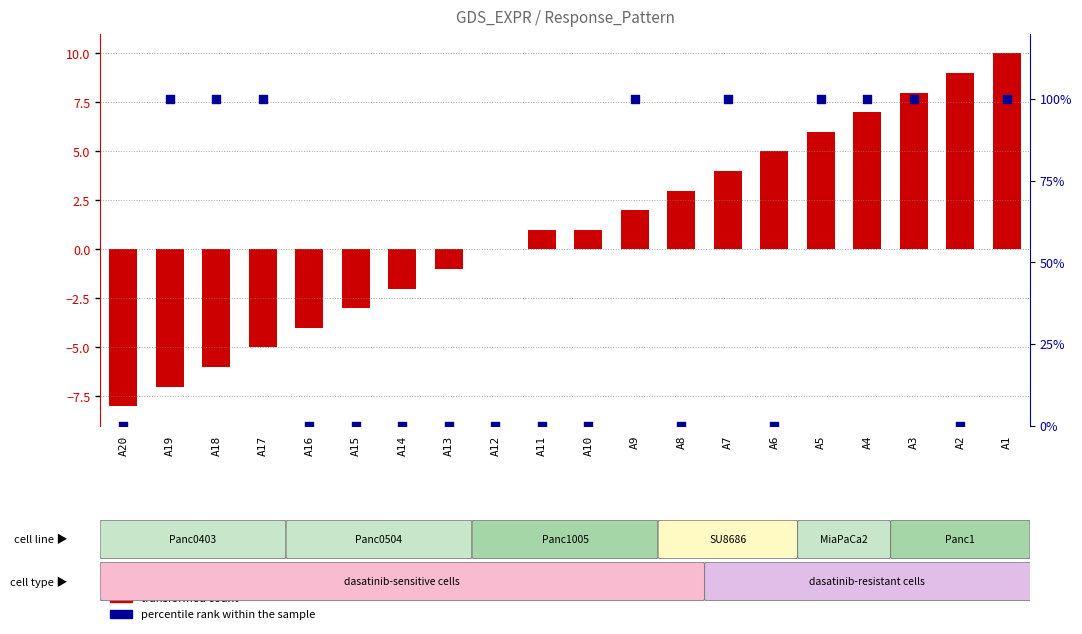

Which series has the widest spread of Y values?

transformed count